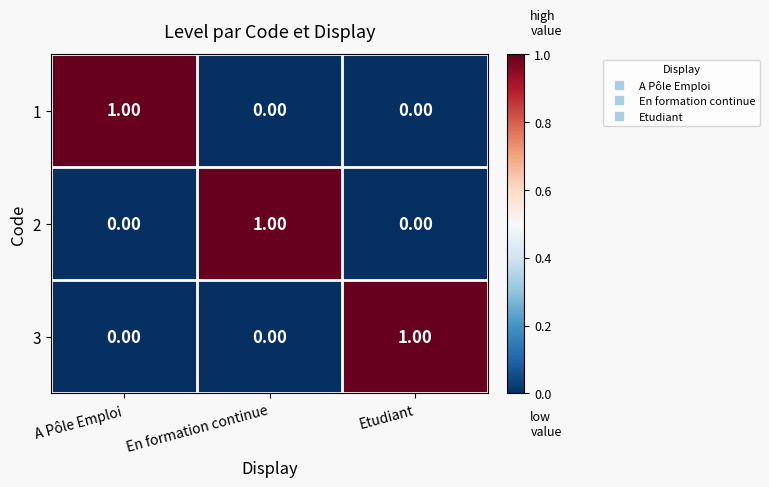

What is the total value across all series at A Pôle Emploi?

1